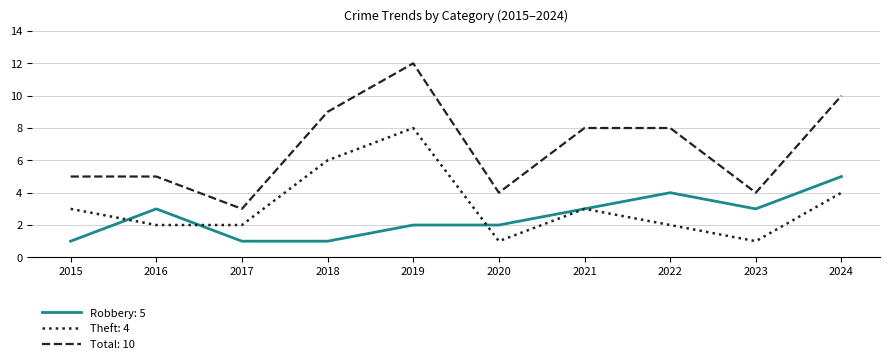

What are all the series names shown in the legend?

Robbery: 5, Theft: 4, Total: 10